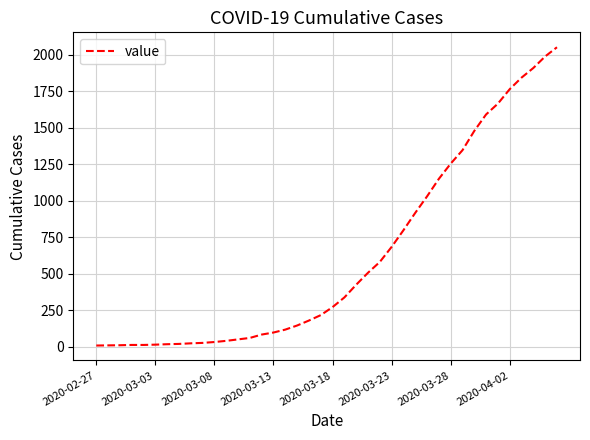

What is the greatest value displayed?

2052